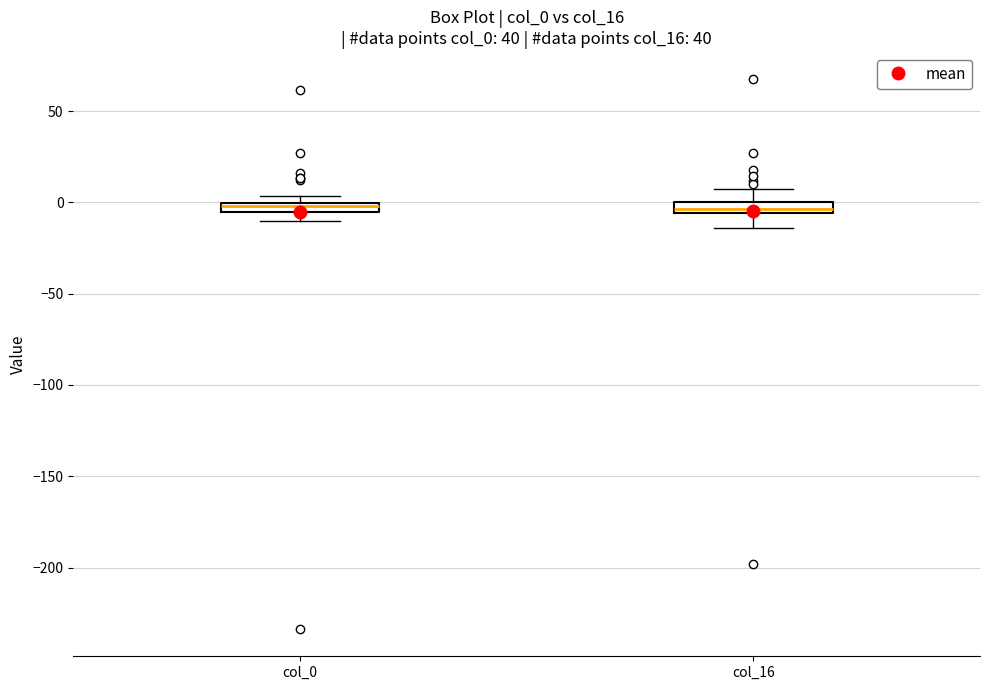

Where is the upper edge of the box for col_0 on the y-axis? The values are not printed on the chart, so give them approximately, as read against the axis.

0